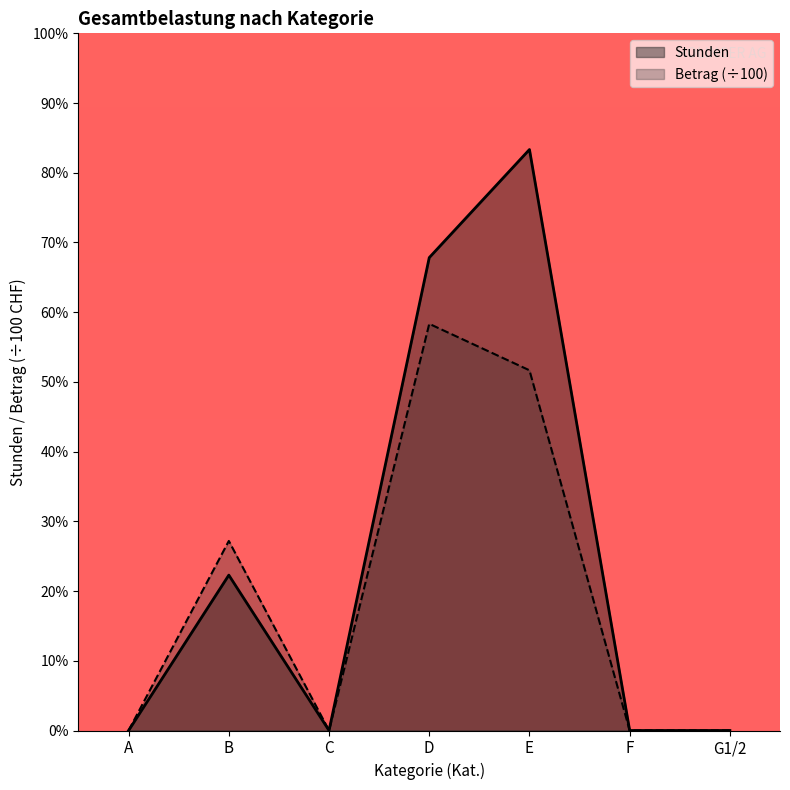

At E, list the series in order from largest to smallest.

Stunden, Betrag (÷100)